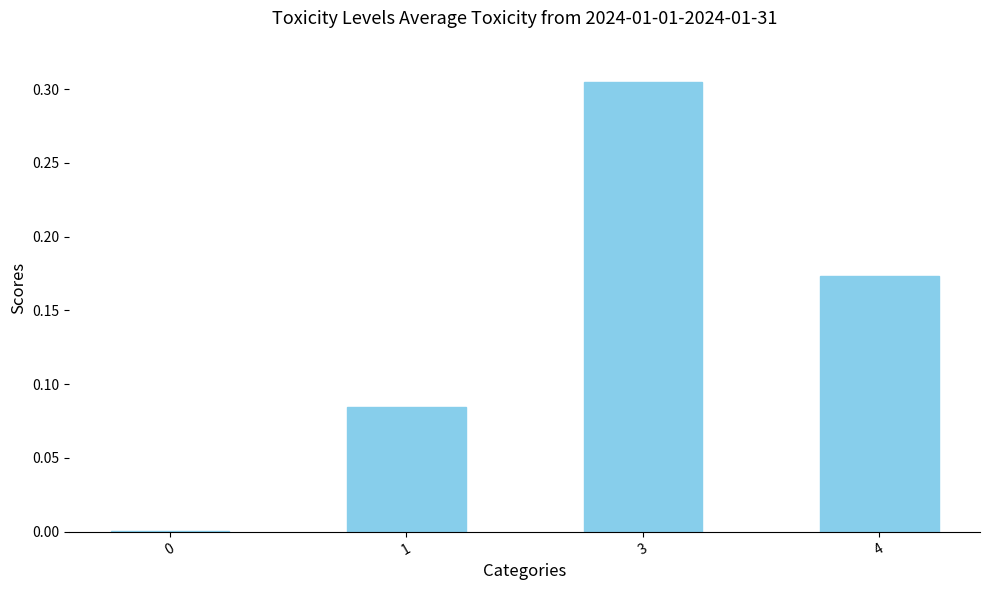

Are the bars horizontal?

No